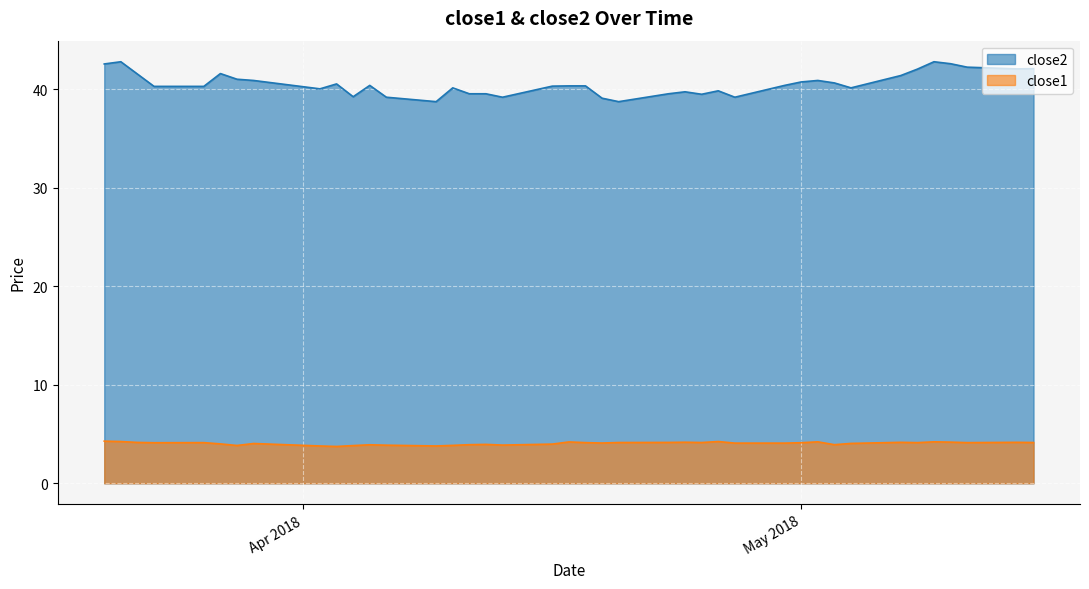

What is the sum of the close1 values at 2018-03-22 and 2018-03-23?

8.3